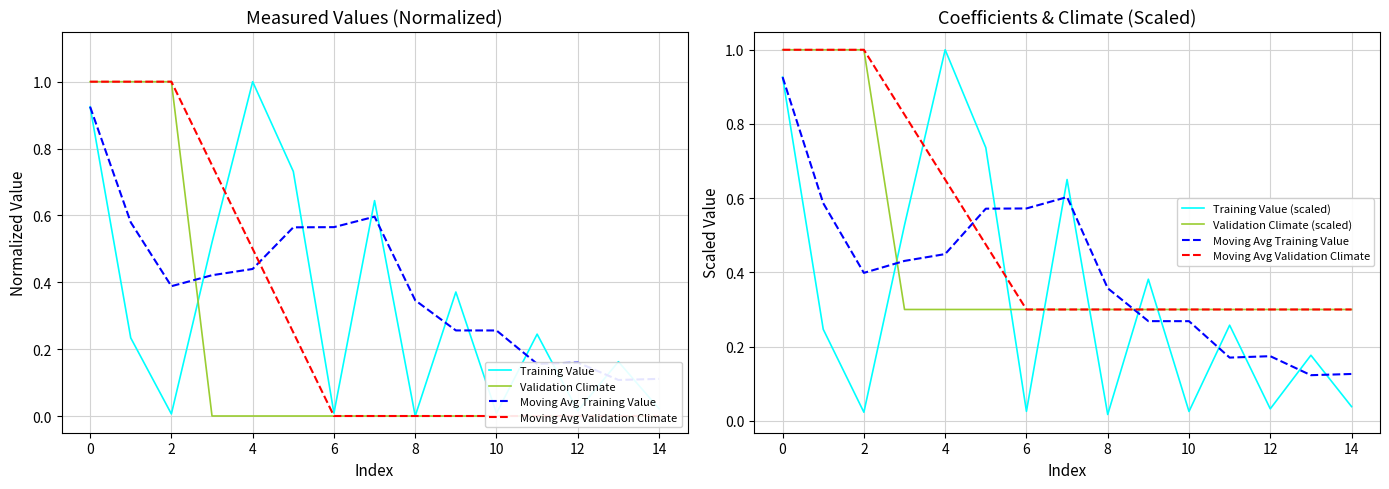

True or false: Training Value has a value of 1.0 at 4.

True